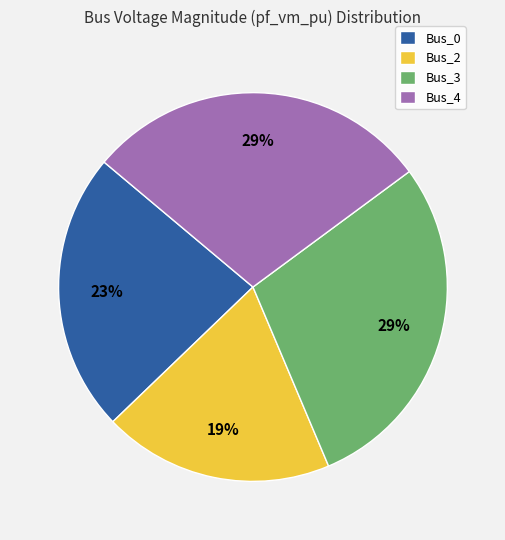

To the nearest percent, what is the combined percentage of Bus_2 and Bus_0?

42%